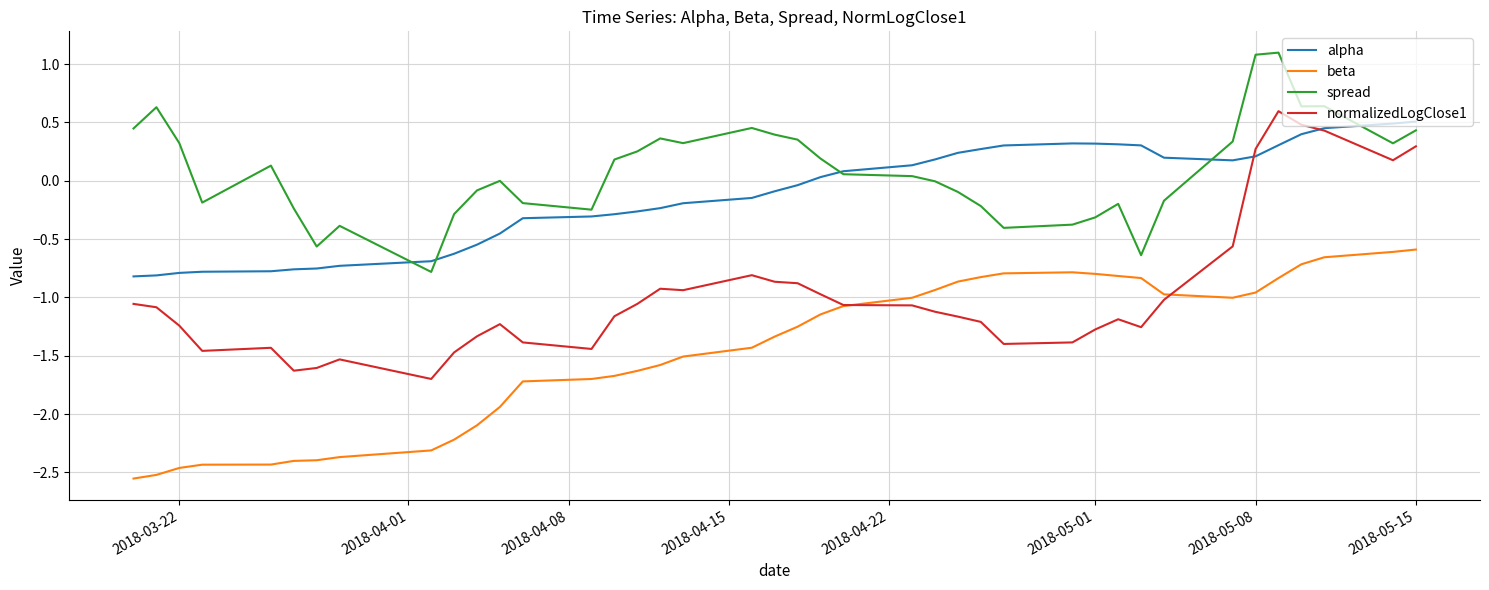

Which series has the largest total across all categories?

spread